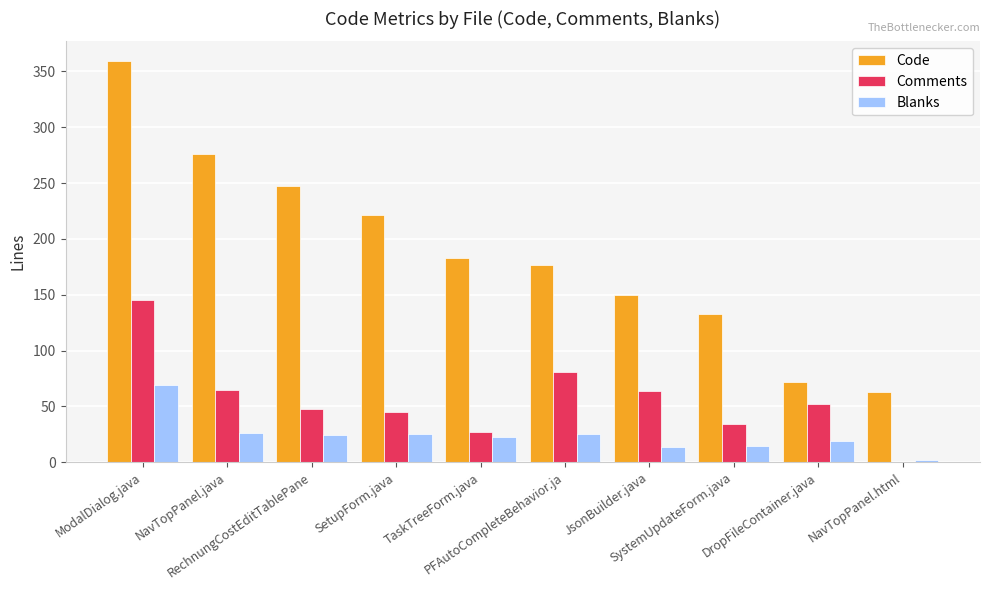

What is the sum of all Comments values?

561